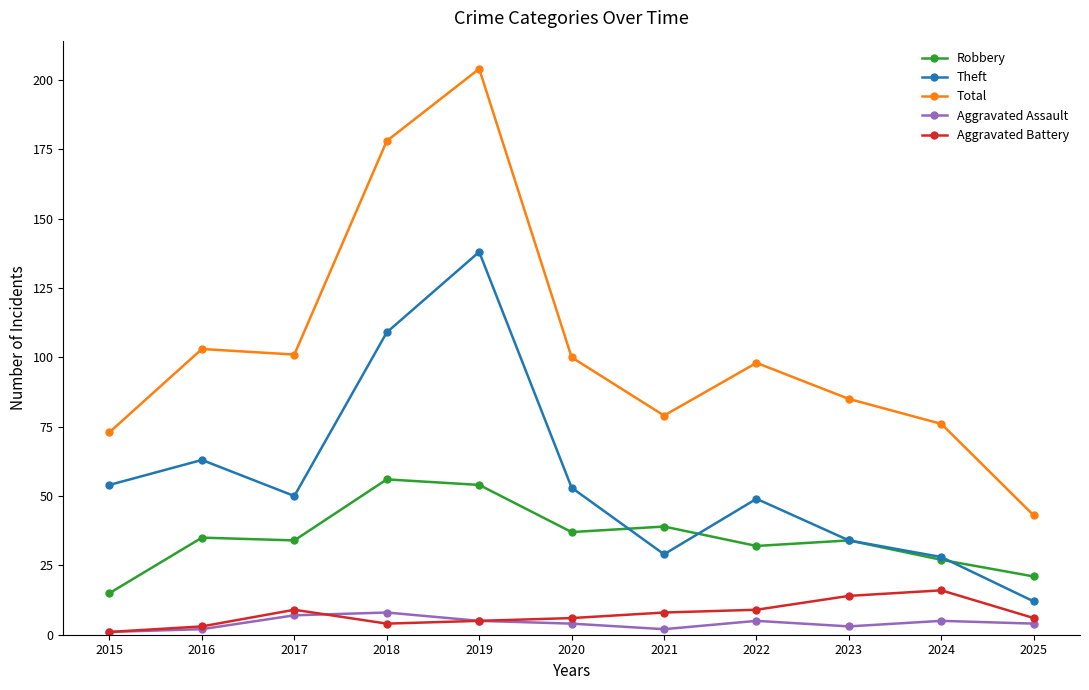

What is the total value across all series at 2015?

144